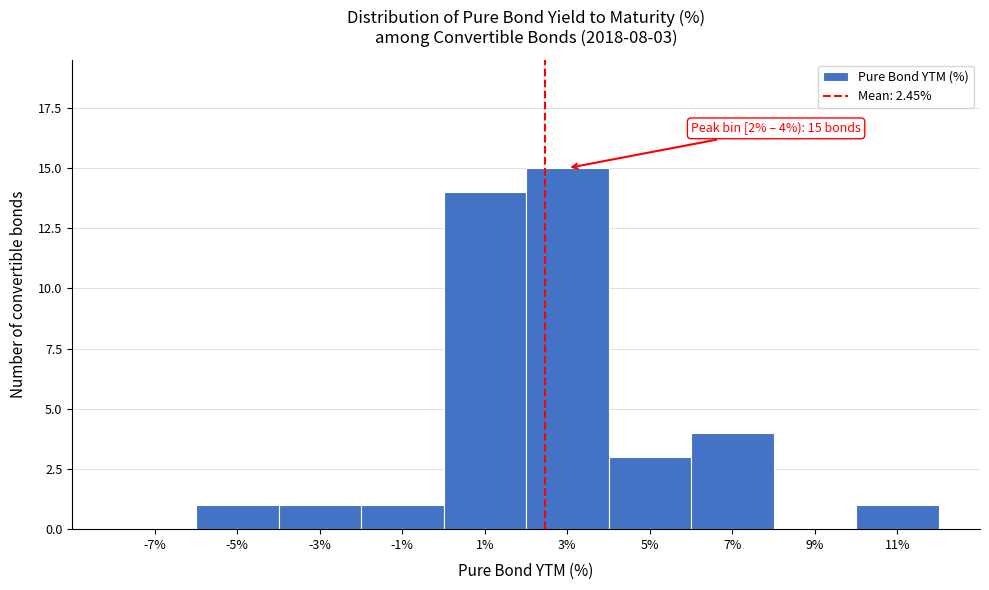

Which range on the x-axis has the tallest bar?

2 to 4